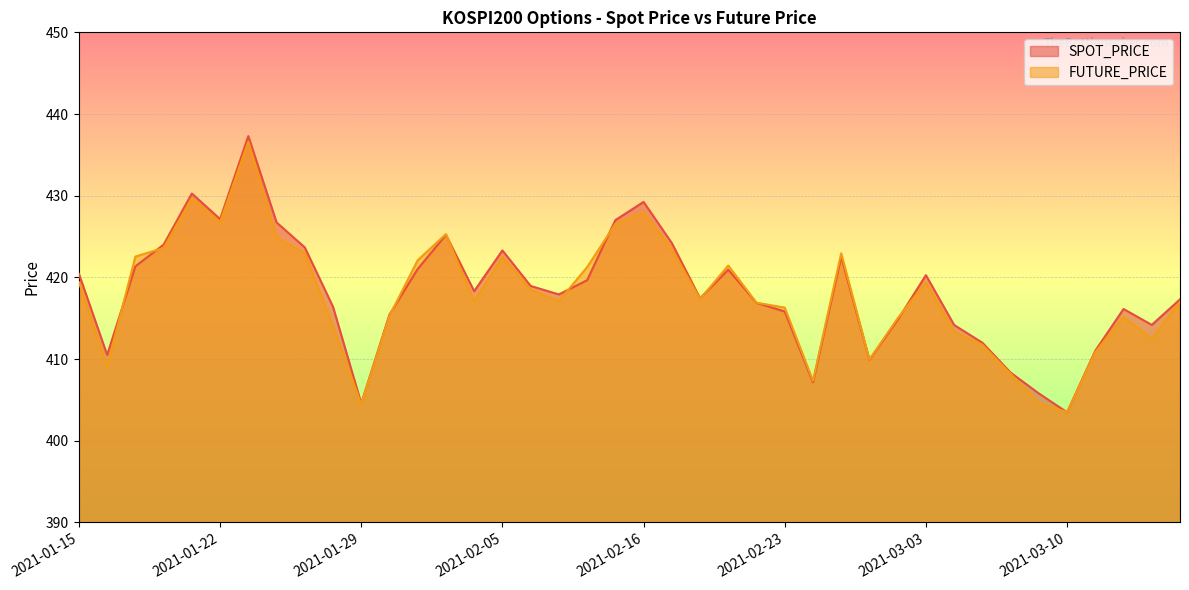

What is the value of the SPOT_PRICE point at the 1st from the left?

420.4